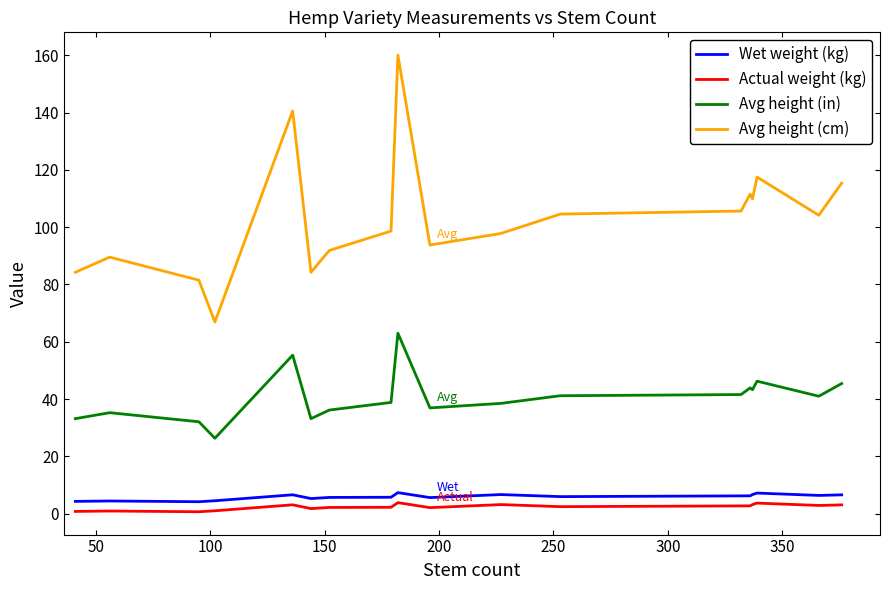

Which series has the largest total across all categories?

Avg height (cm)